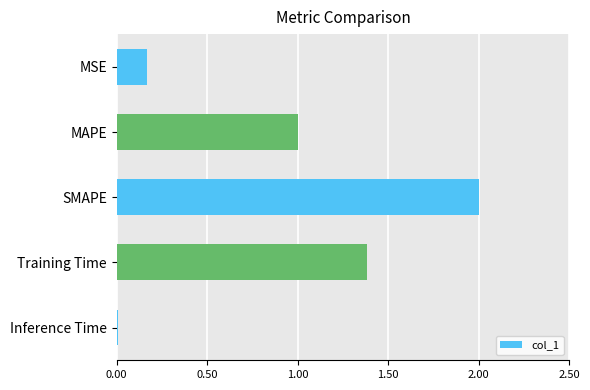

What position from the top is Training Time?

4